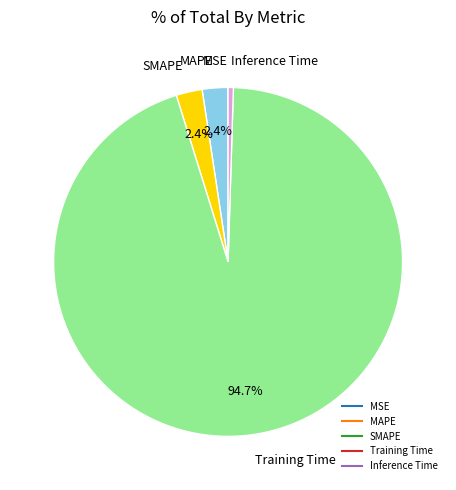

What portion of the pie excludes SMAPE?

97.6%